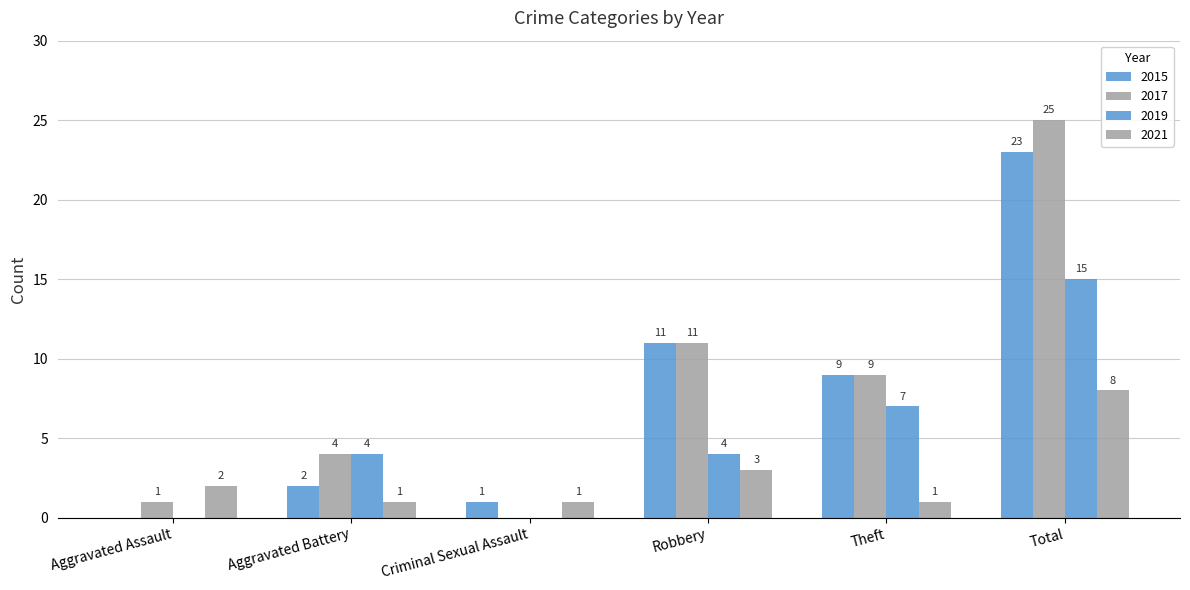

Reading left to right, transcribe all the data shown in this chart.

2015: Aggravated Assault=0	Aggravated Battery=2	Criminal Sexual Assault=1	Robbery=11	Theft=9	Total=23
2017: Aggravated Assault=1	Aggravated Battery=4	Criminal Sexual Assault=0	Robbery=11	Theft=9	Total=25
2019: Aggravated Assault=0	Aggravated Battery=4	Criminal Sexual Assault=0	Robbery=4	Theft=7	Total=15
2021: Aggravated Assault=2	Aggravated Battery=1	Criminal Sexual Assault=1	Robbery=3	Theft=1	Total=8